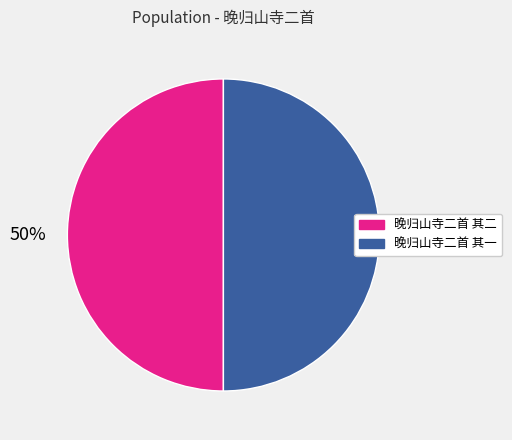

Is the sum of 晚归山寺二首 其一 and 晚归山寺二首 其二 greater than half?

Yes